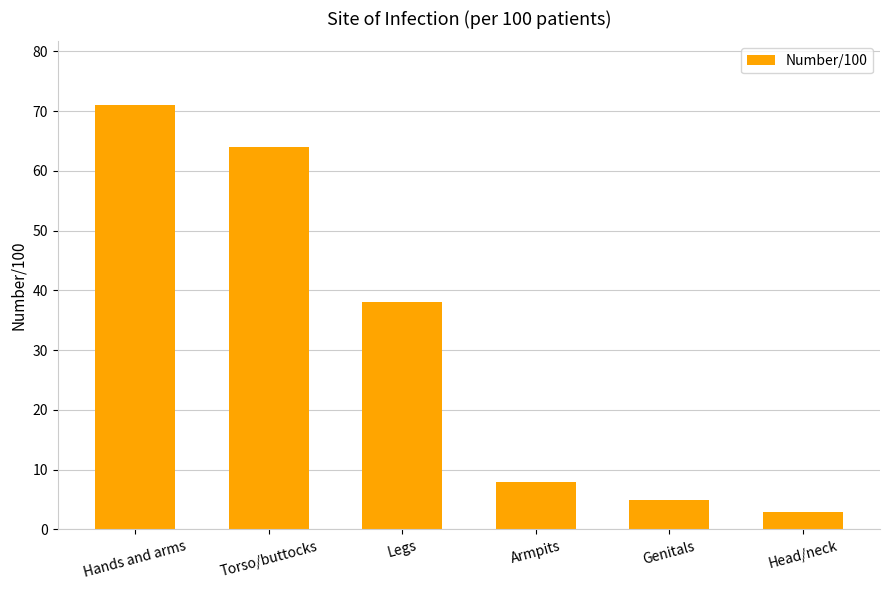

Rank the categories by value from lowest to highest.

Head/neck, Genitals, Armpits, Legs, Torso/buttocks, Hands and arms